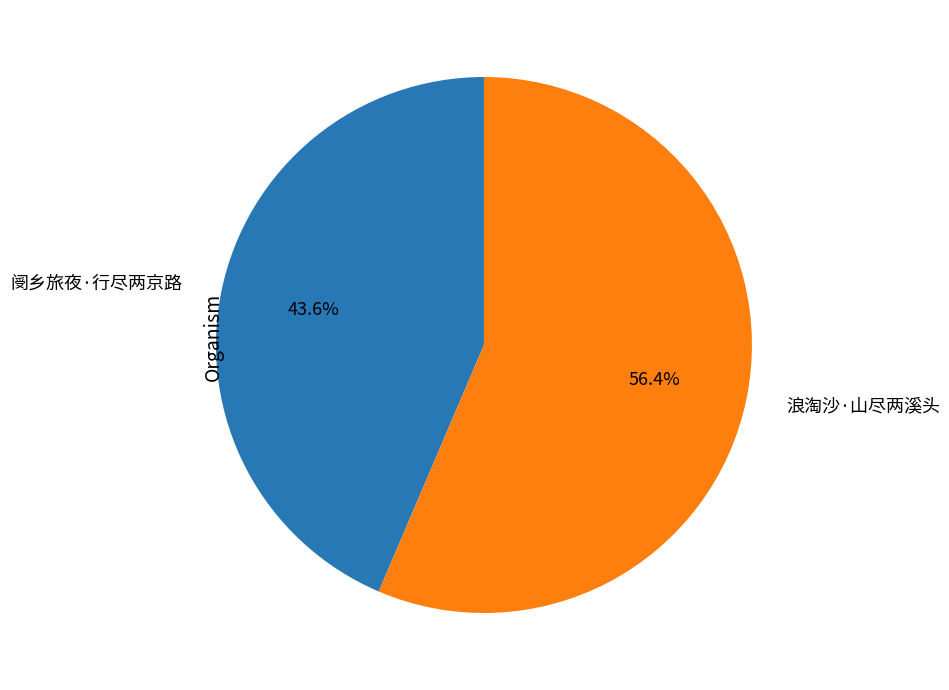

How many segments does this pie chart have?

2